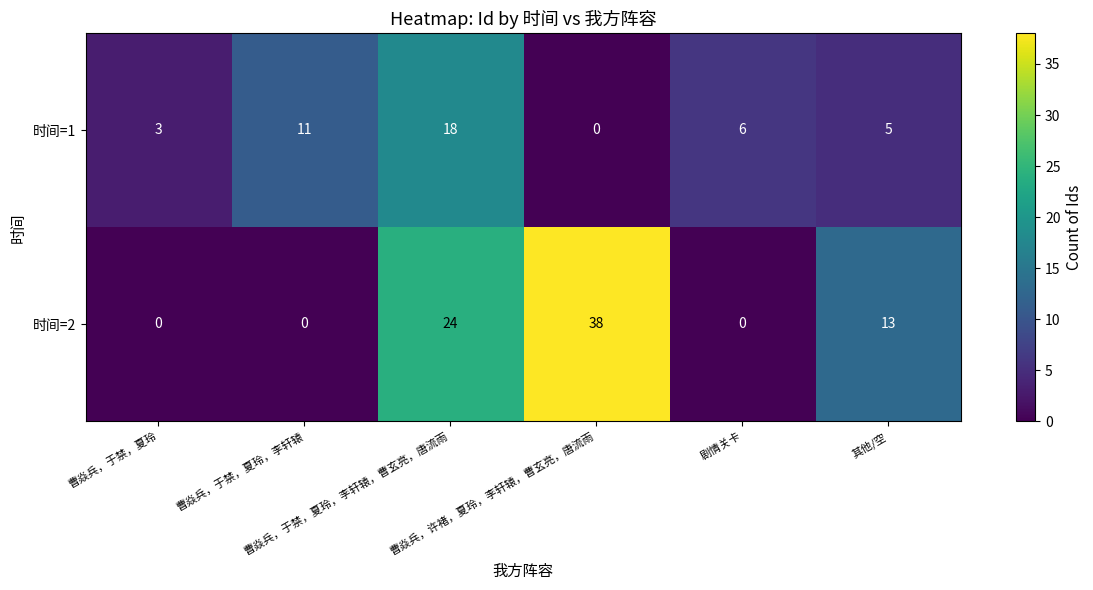

Which series has the widest spread of values?

时间=2